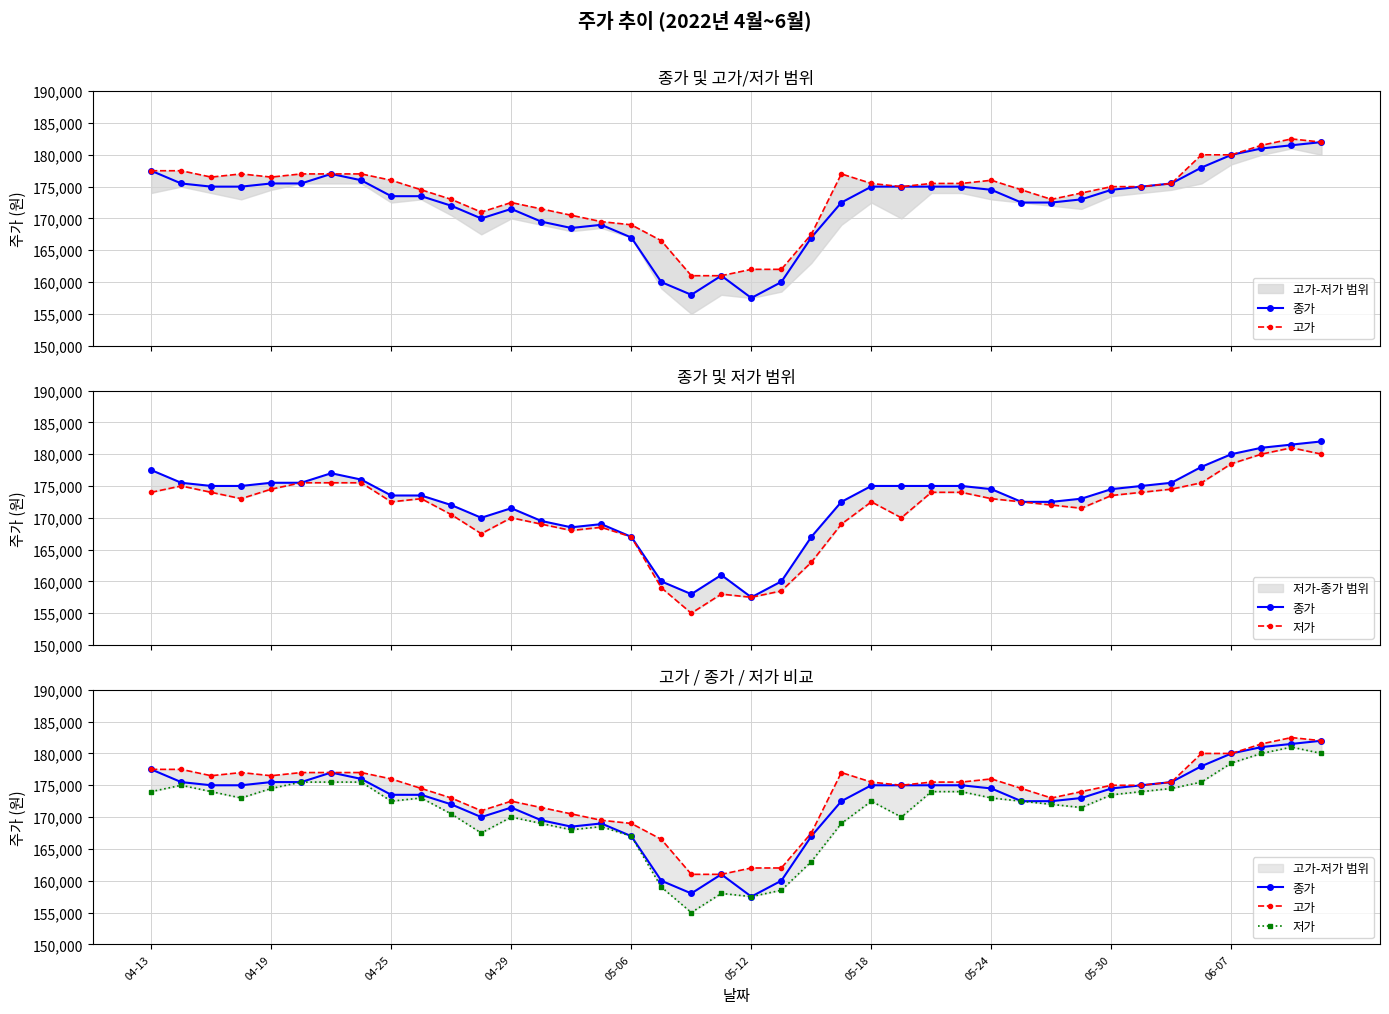

Reading left to right, what are all the values shown in this chart?

종가: 177500	175500	175000	175000	175500	175500	177000	176000	173500	173500	172000	170000	171500	169500	168500	169000	167000	160000	158000	161000	157500	160000	167000	172500	175000	175000	175000	175000	174500	172500	172500	173000	174500	175000	175500	178000	180000	181000	181500	182000
고가: 177500	177500	176500	177000	176500	177000	177000	177000	176000	174500	173000	171000	172500	171500	170500	169500	169000	166500	161000	161000	162000	162000	167500	177000	175500	175000	175500	175500	176000	174500	173000	174000	175000	175000	175500	180000	180000	181500	182500	182000
저가: 174000	175000	174000	173000	174500	175500	175500	175500	172500	173000	170500	167500	170000	169000	168000	168500	167000	159000	155000	158000	157500	158500	163000	169000	172500	170000	174000	174000	173000	172500	172000	171500	173500	174000	174500	175500	178500	180000	181000	180000